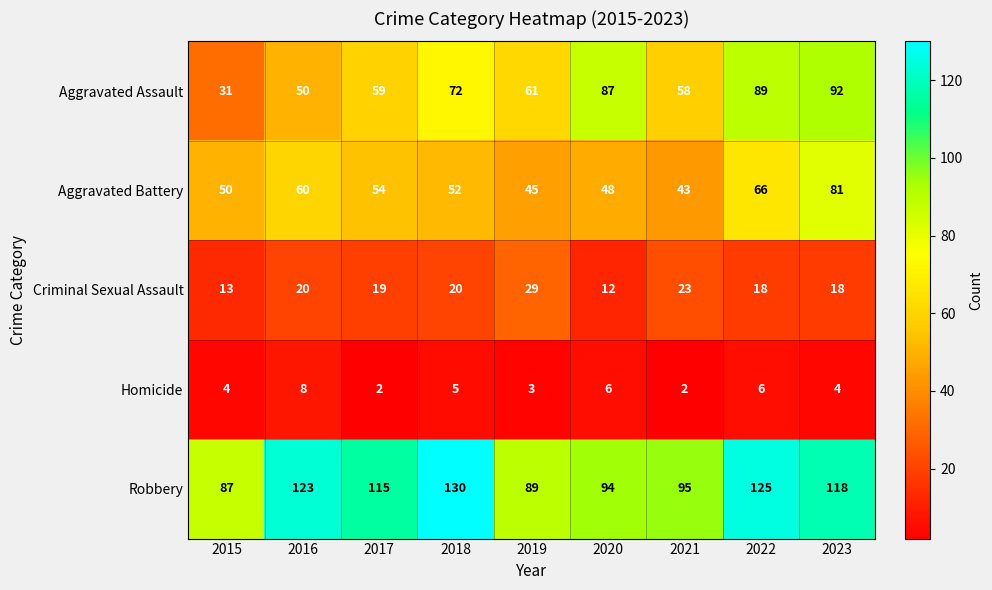

List the series in order of their peak value, lowest first.

Homicide, Criminal Sexual Assault, Aggravated Battery, Aggravated Assault, Robbery